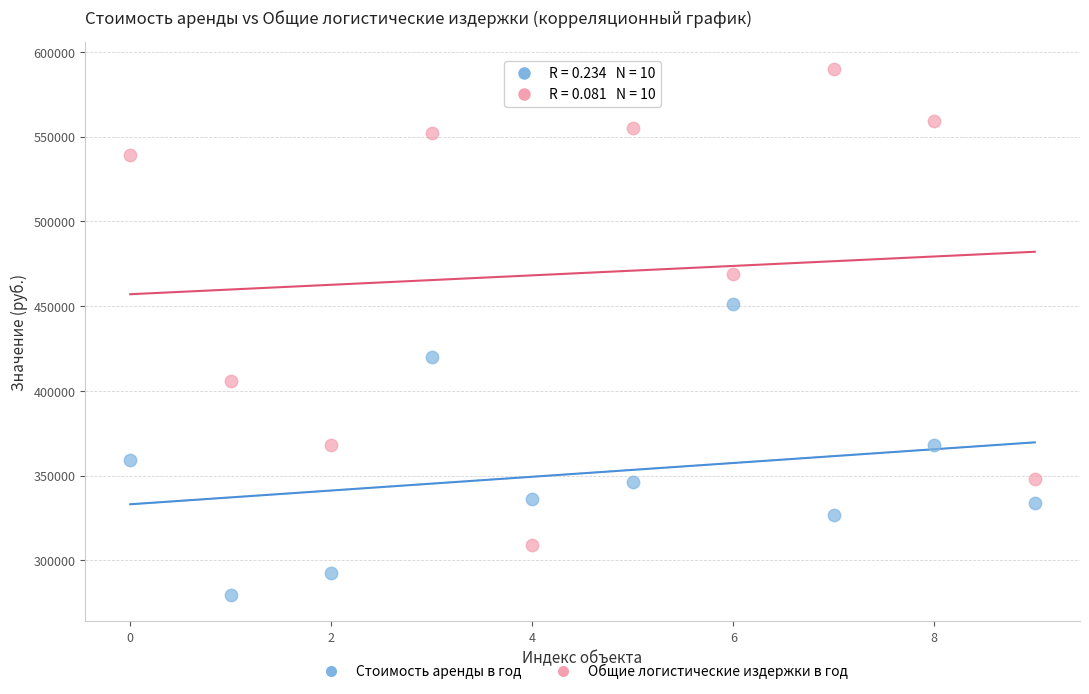

Which series contains the lowest Y value?

Стоимость аренды в год